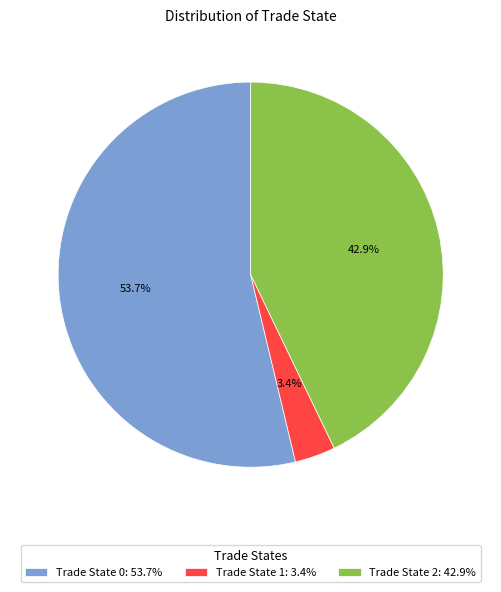

Is Trade State 1: 3.4% the majority of the pie?

No